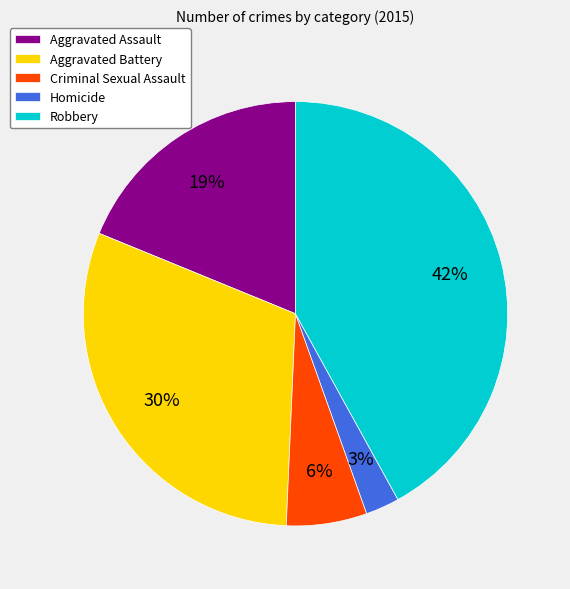

What is the largest slice in the pie chart?

Robbery